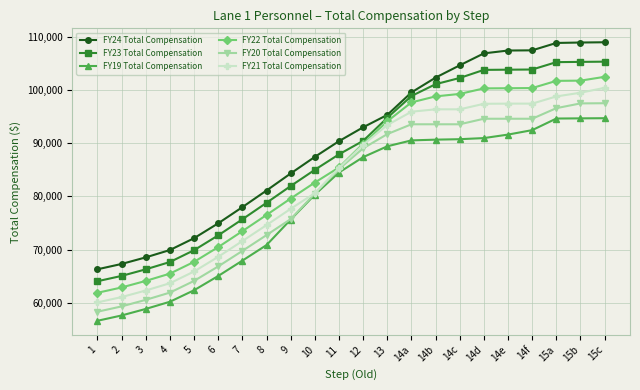

True or false: FY24 Total Compensation and FY20 Total Compensation intersect in this chart.

False